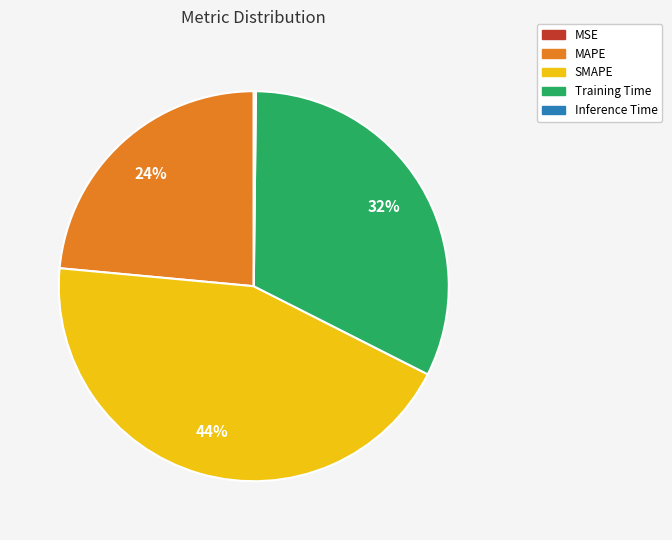

To the nearest percent, what percentage of the pie is MAPE?

24%